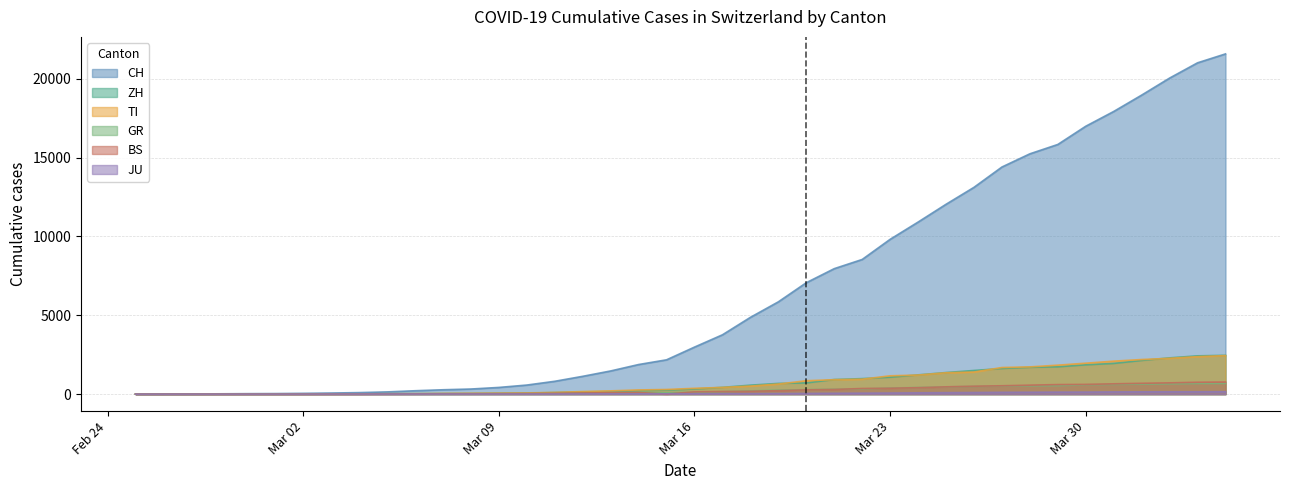

True or false: ZH has a value of 19 at 2020-03-06.

False